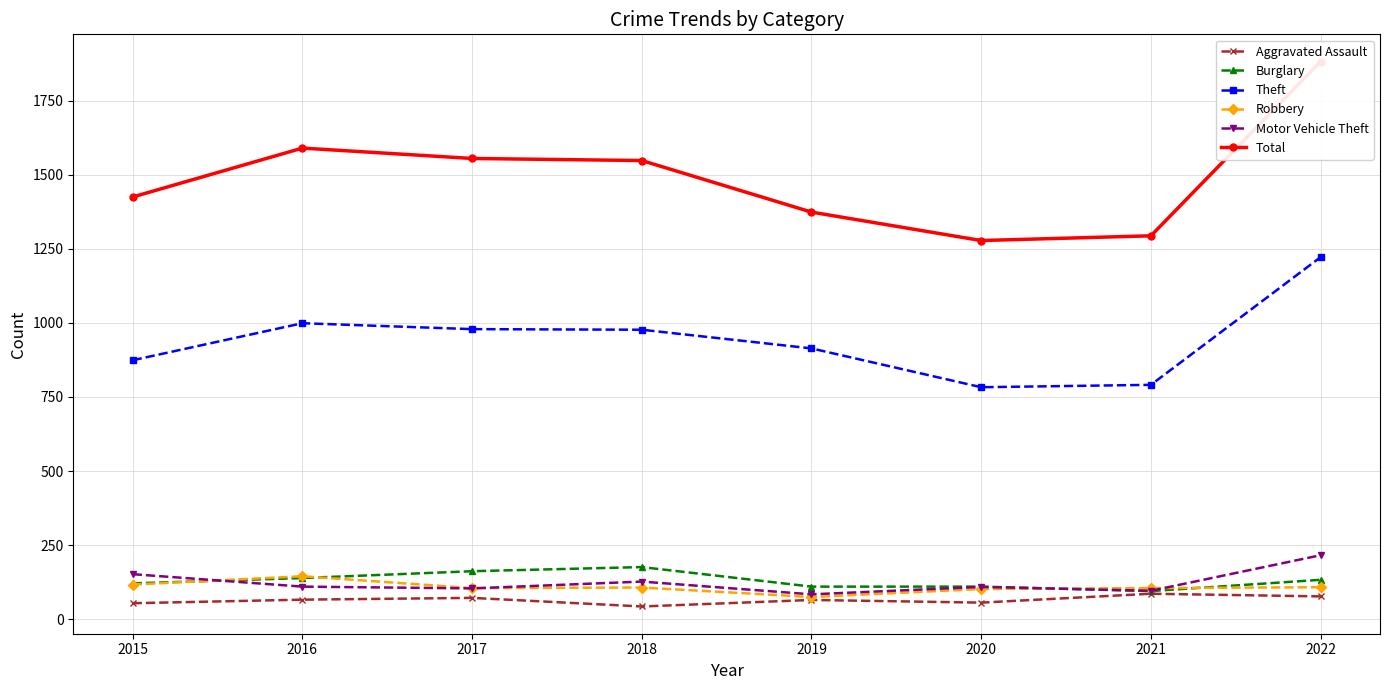

Between 2020 and 2018, which is larger?

2020